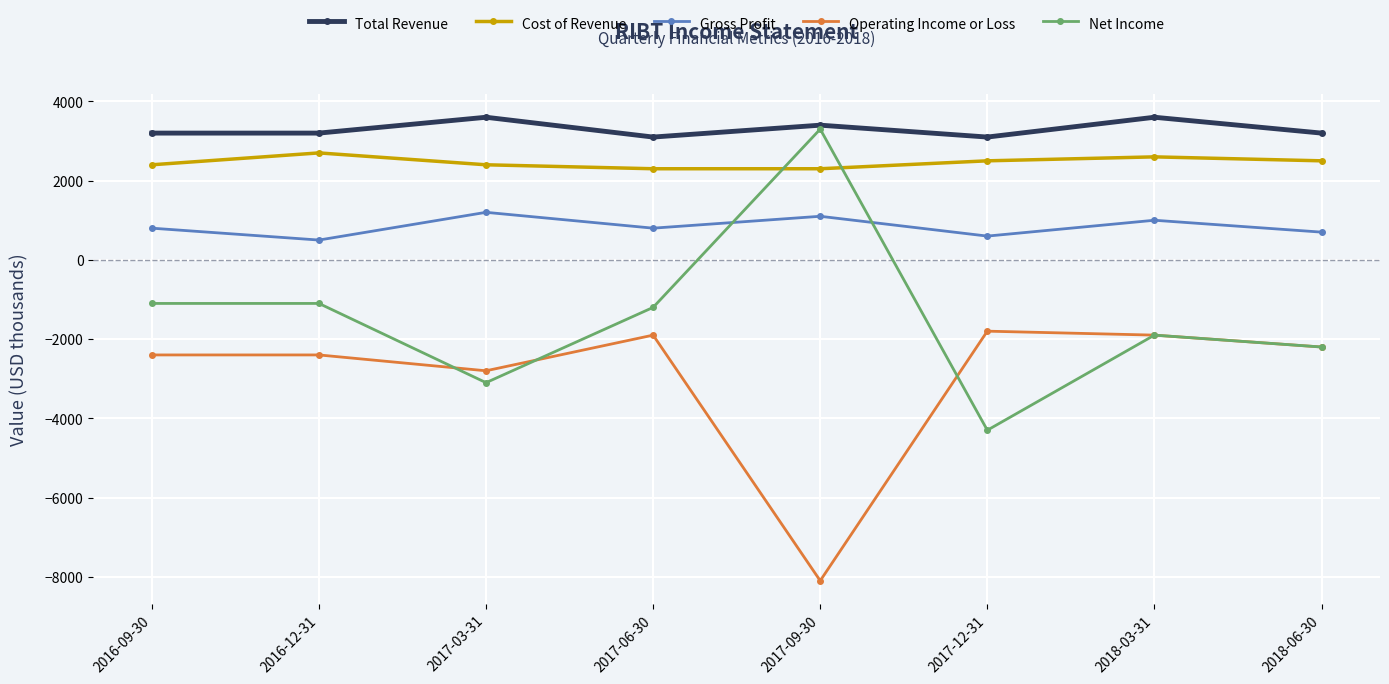

What is the smallest value displayed?

-8100